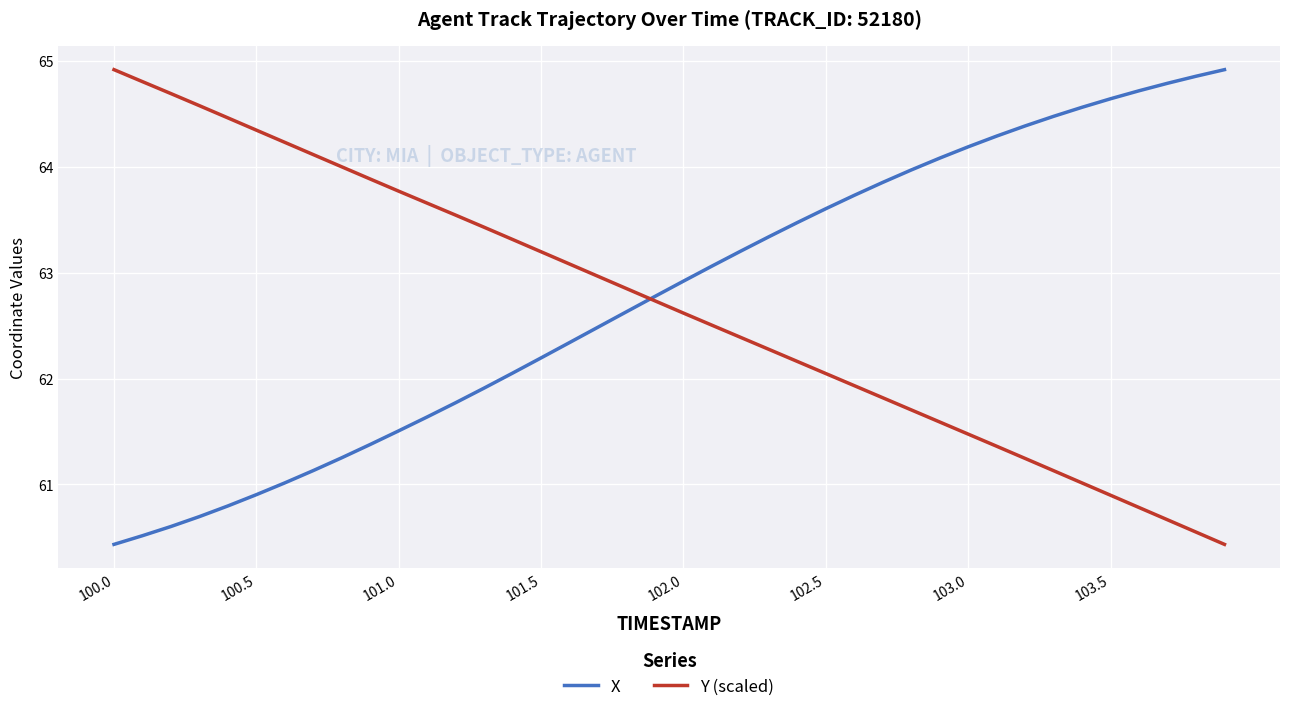

What is the minimum value for X?

60.4